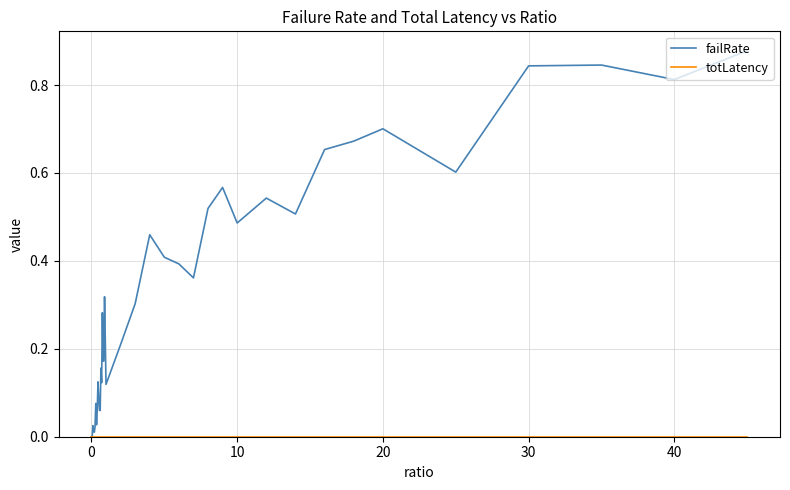

Which series has the largest range (max minus min)?

failRate